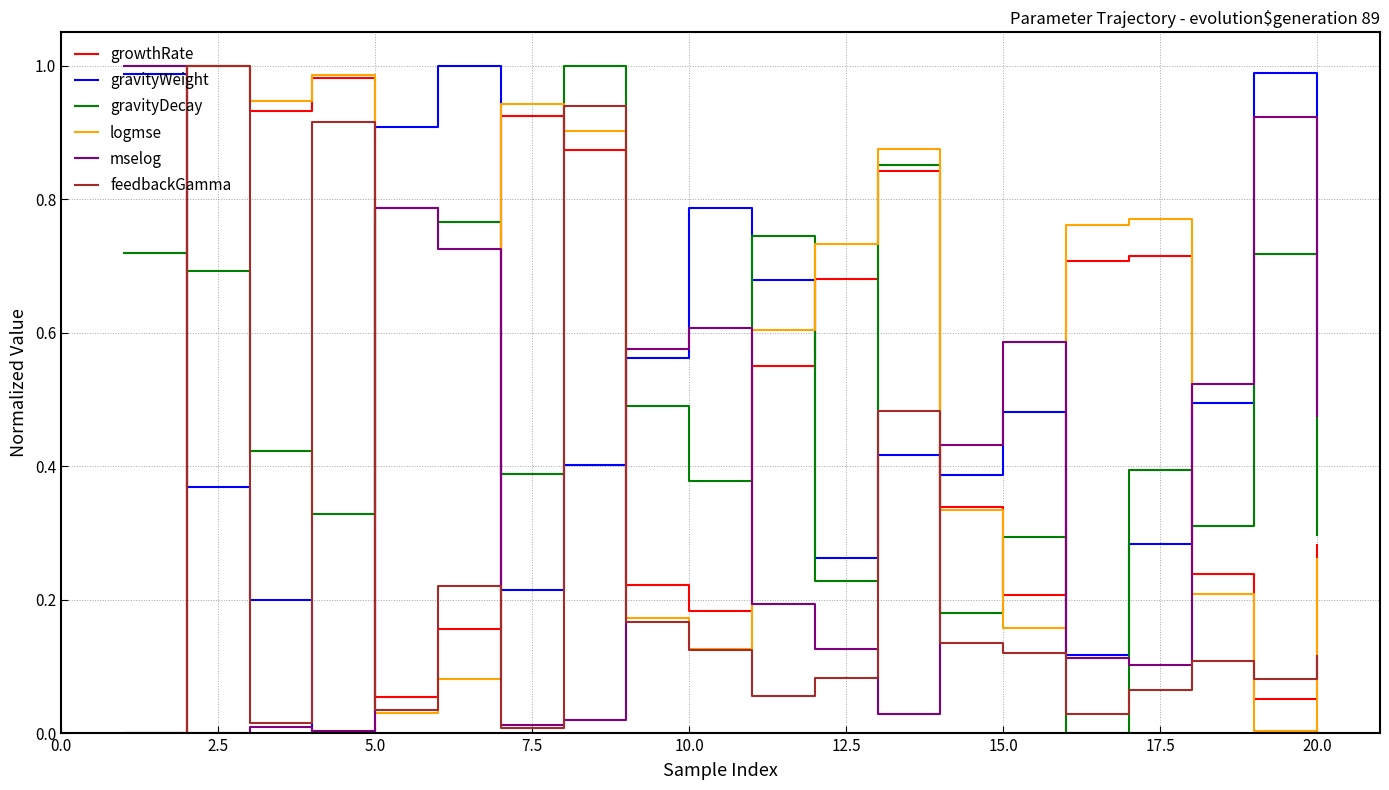

How many intersections are there between logmse and mselog?

8